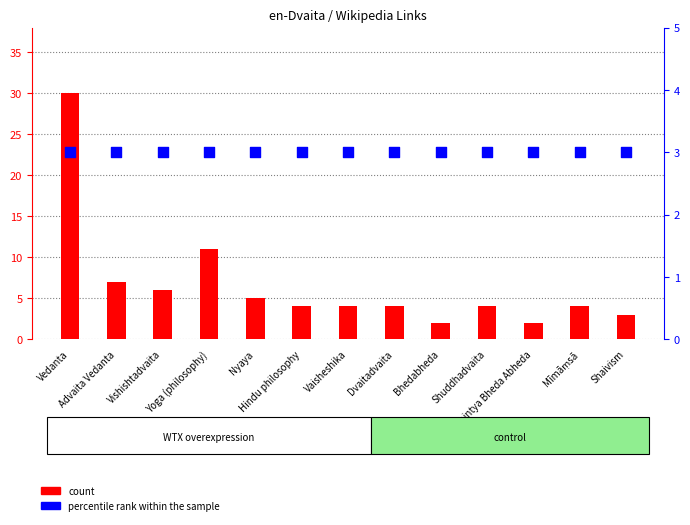

At which category is the sum across all series the highest?

Vedanta